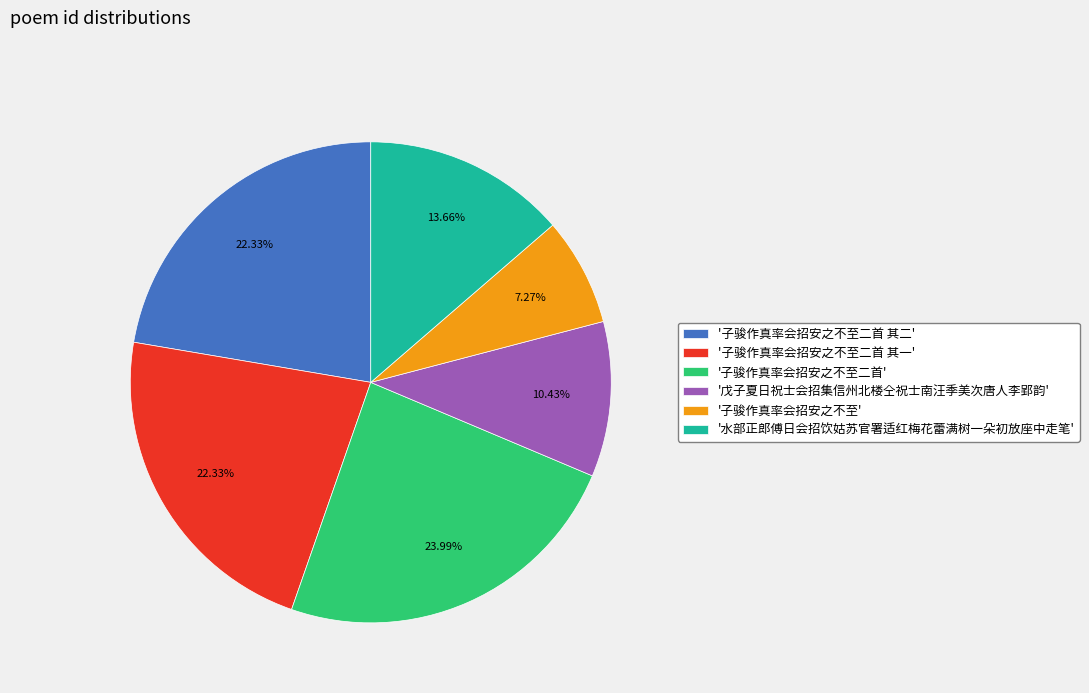

Is there a majority slice in this chart?

No